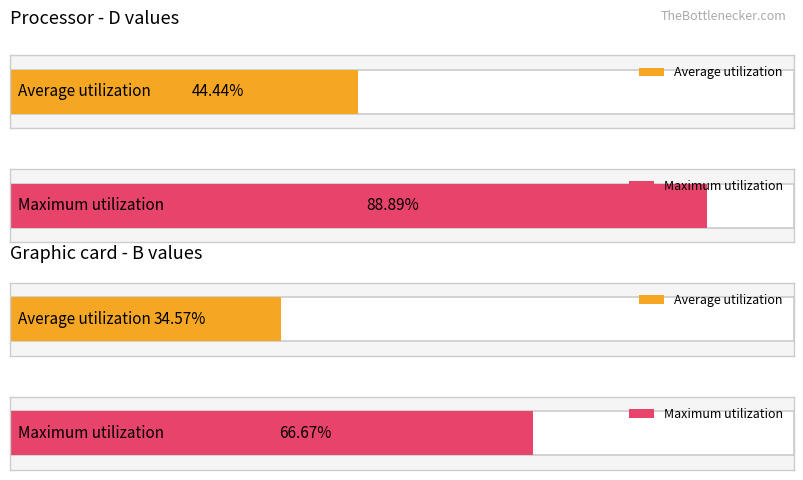

At 4, list the series in order from smallest to largest.

B, D